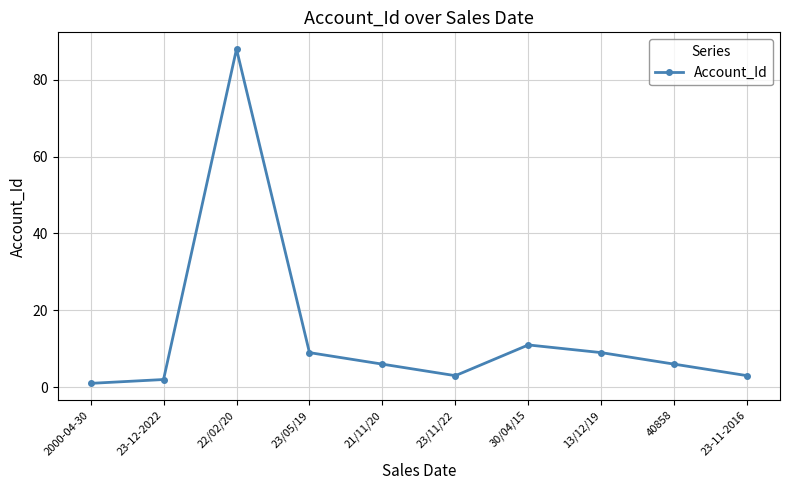

What position from the right is 30/04/15?

4